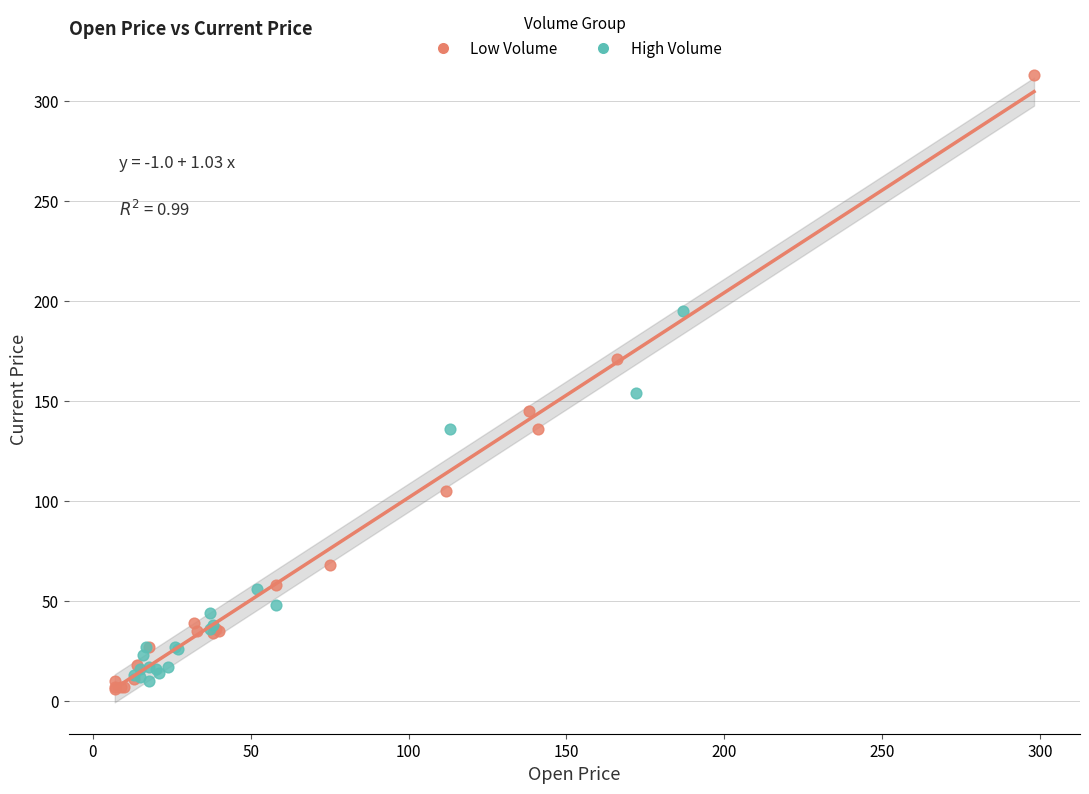

Which series contains the highest Y value?

Low Volume